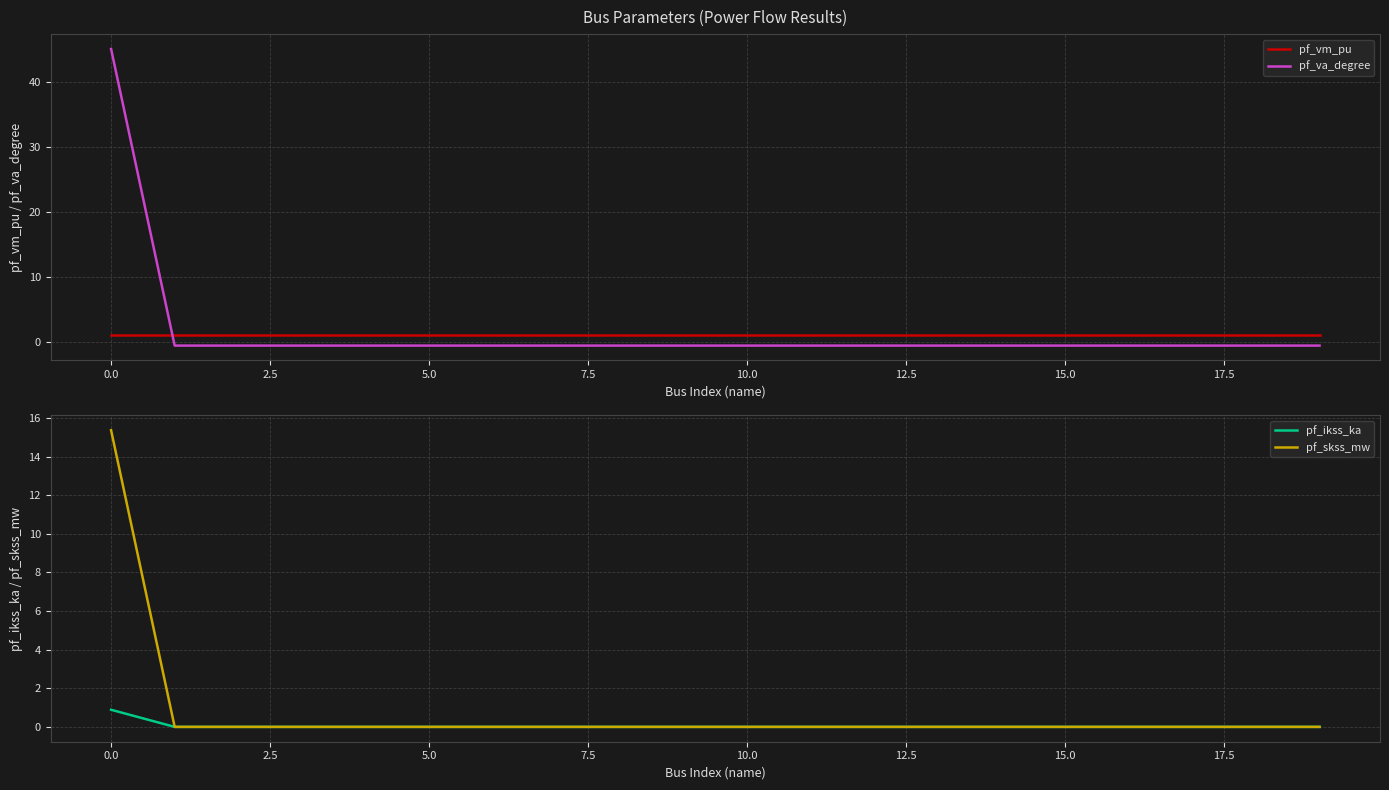

What is the highest value of the pf_vm_pu series?

1.1